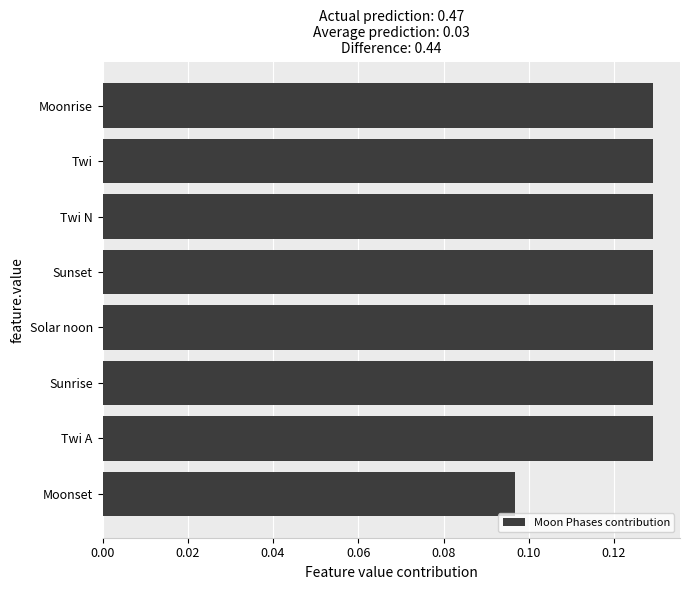

The chart shows a value of 0.2 at Sunset. True or false?

False